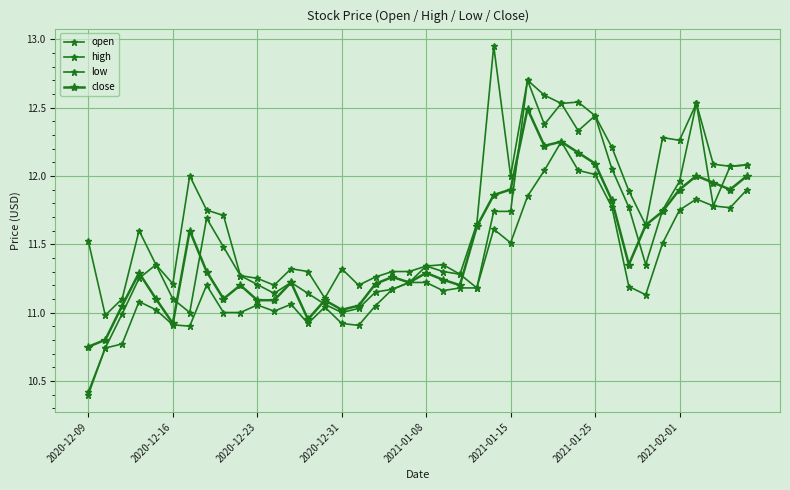

What is the value of the open point at the 34th from the left?

11.3